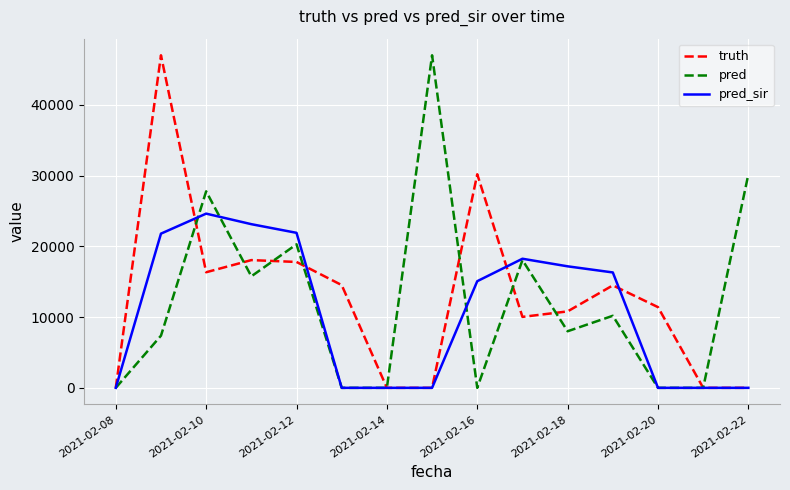

What is the maximum value shown in the chart?

47026